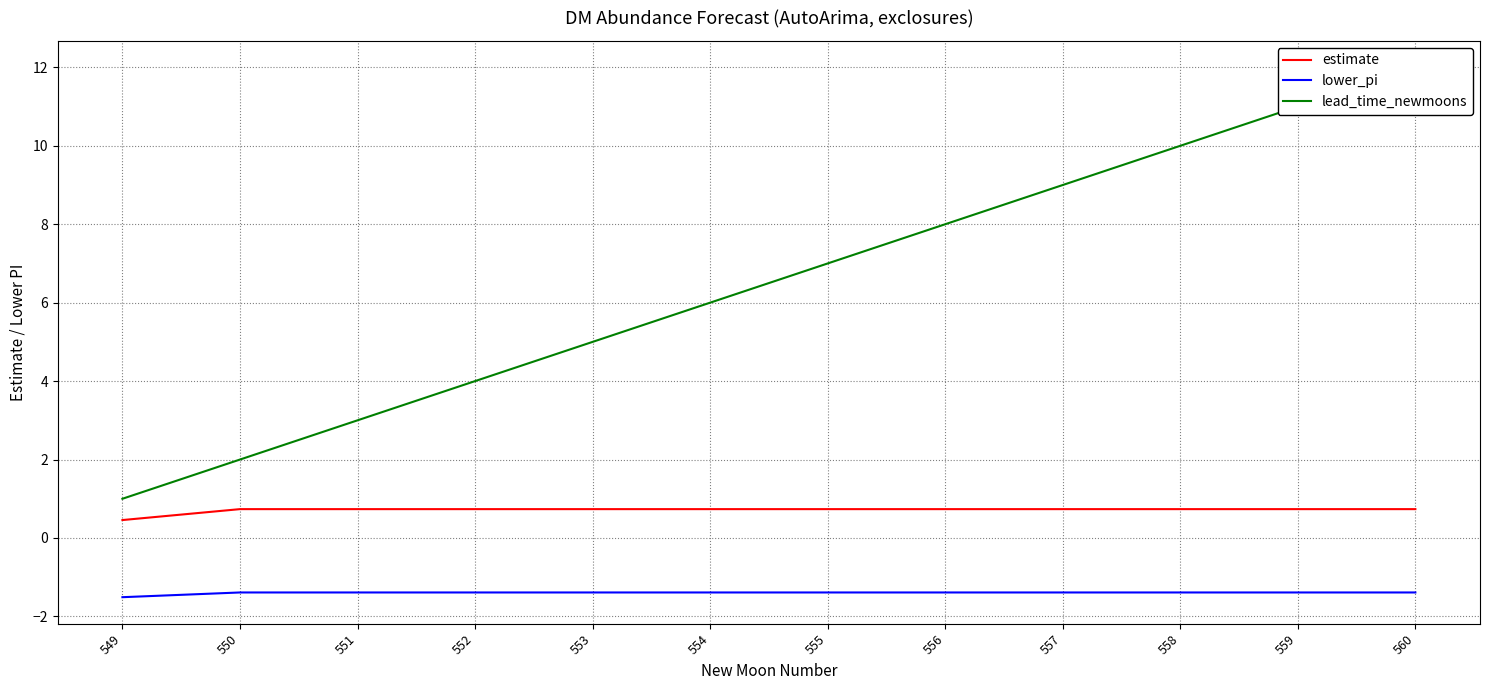

At 557, list the series in order from smallest to largest.

lower_pi, estimate, lead_time_newmoons